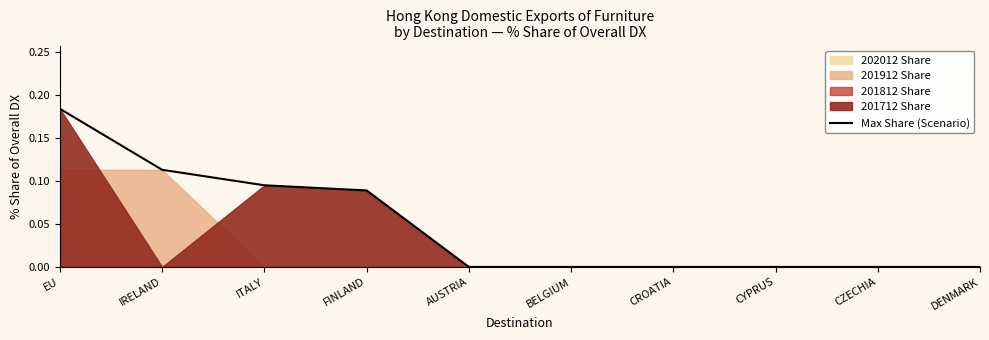

What is the difference between the maximum and second lowest values?

0.2